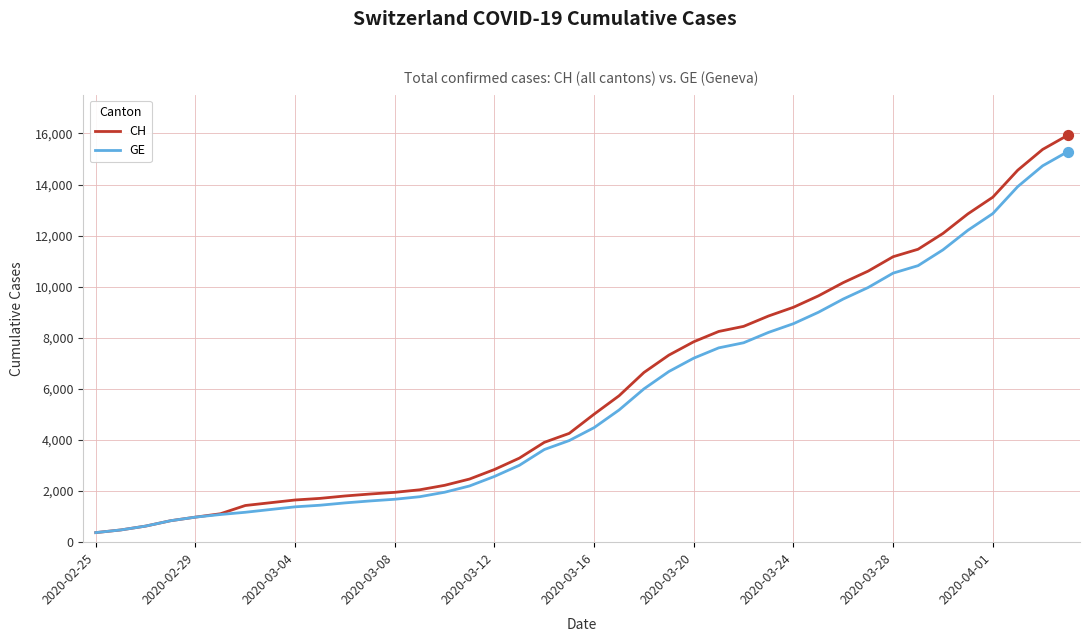

What is the greatest value displayed?

15926